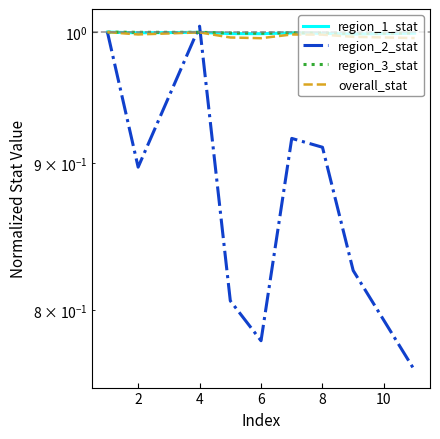

True or false: overall_stat and region_1_stat intersect in this chart.

False